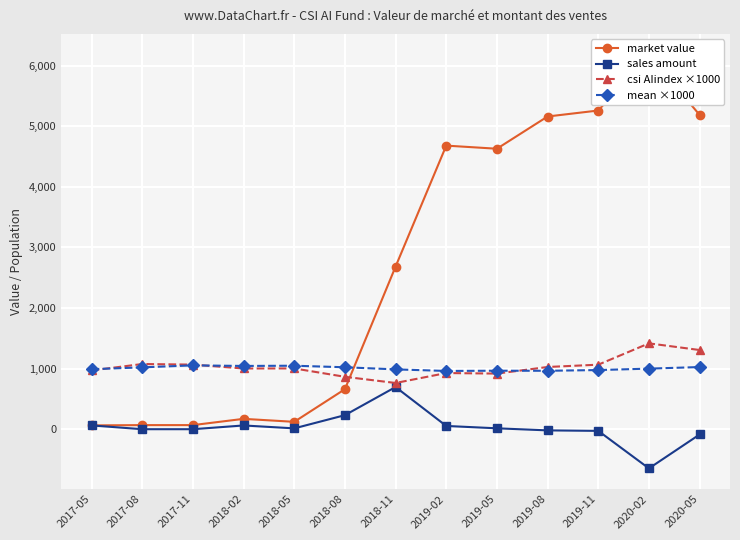

What is the sum of all sales amount values?

354.2